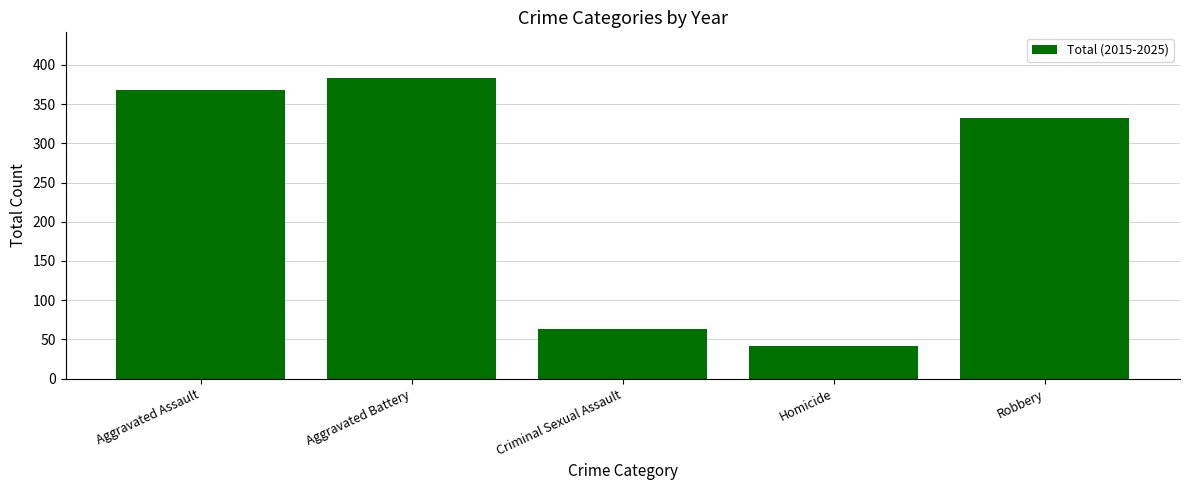

The value at Aggravated Battery is 568. True or false?

False